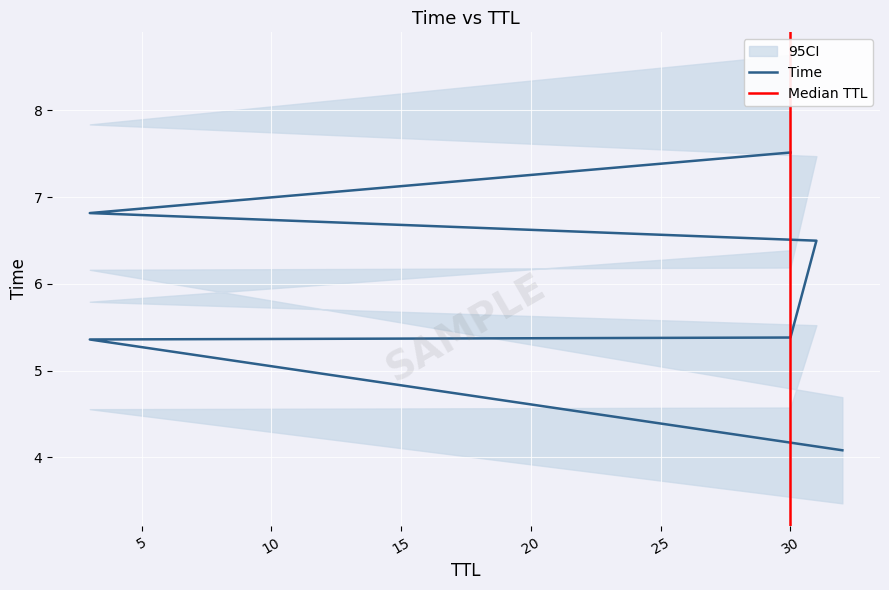

What is the label of the 1st point from the right?

30